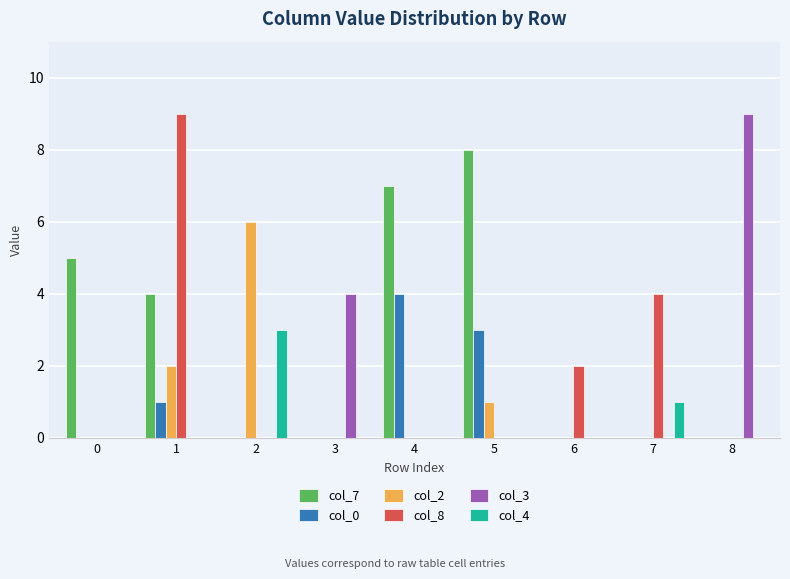

Between 5 and 7, which series saw the biggest shift?

col_7